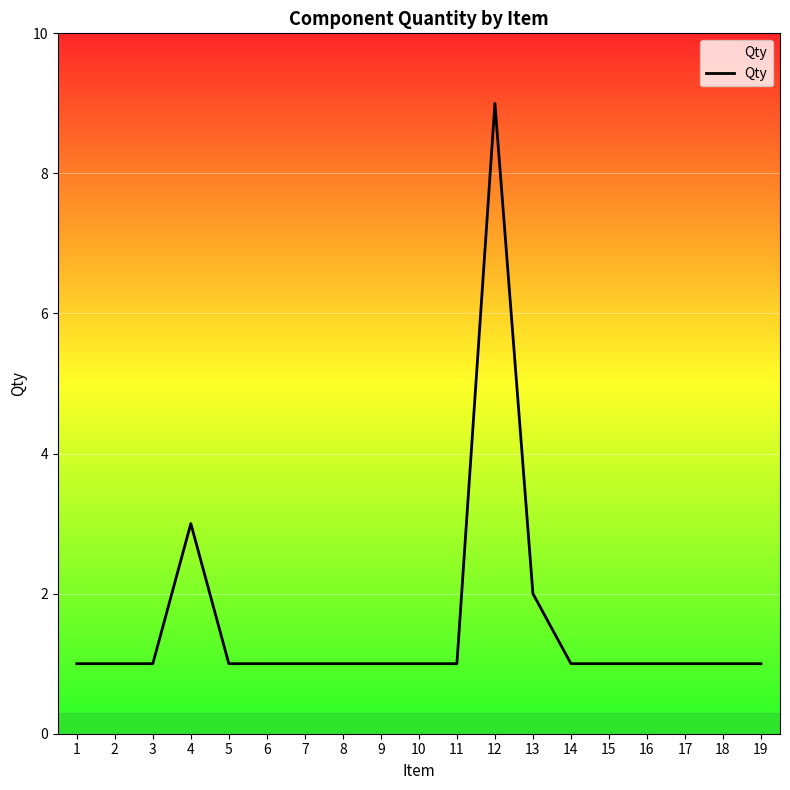

Reading left to right, list all the values displayed in this chart.

1	1	1	3	1	1	1	1	1	1	1	9	2	1	1	1	1	1	1